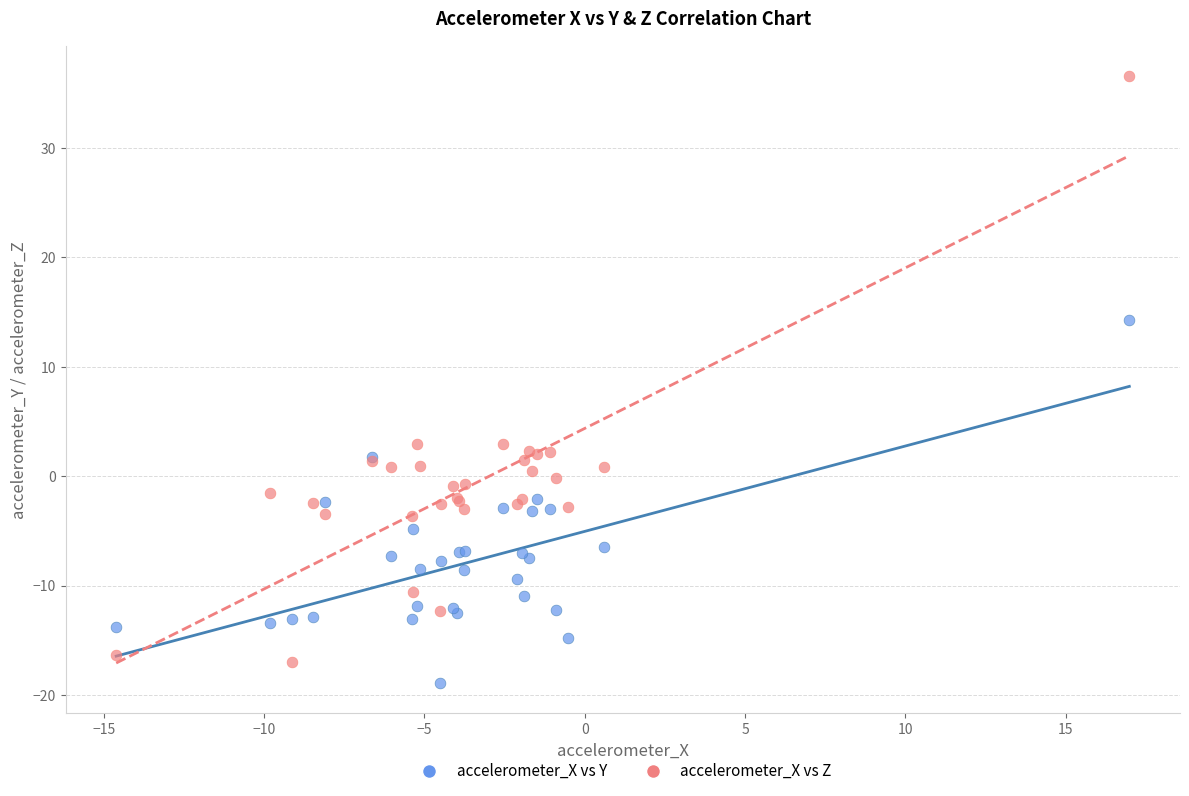

What are all the series names shown in the legend?

accelerometer_X vs Y, accelerometer_X vs Z